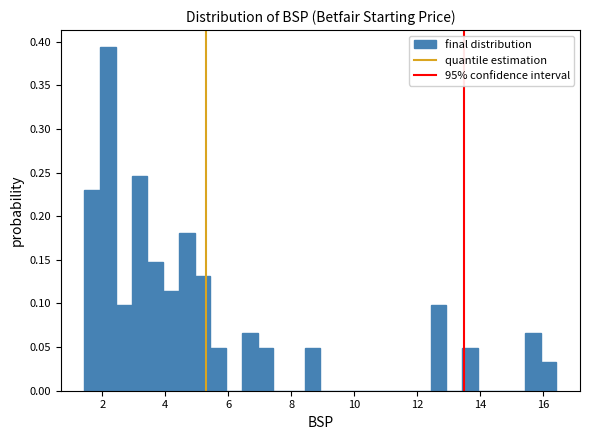

Read against the x-axis, roughly where is the centre of the tallest bar?

2.2